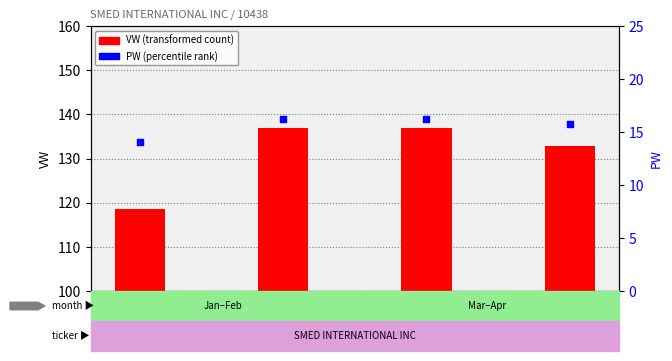

Which series contains the highest Y value?

VW